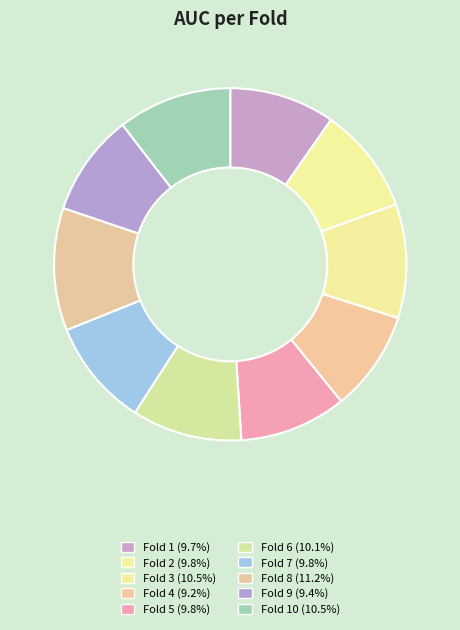

How many segments does this pie chart have?

10